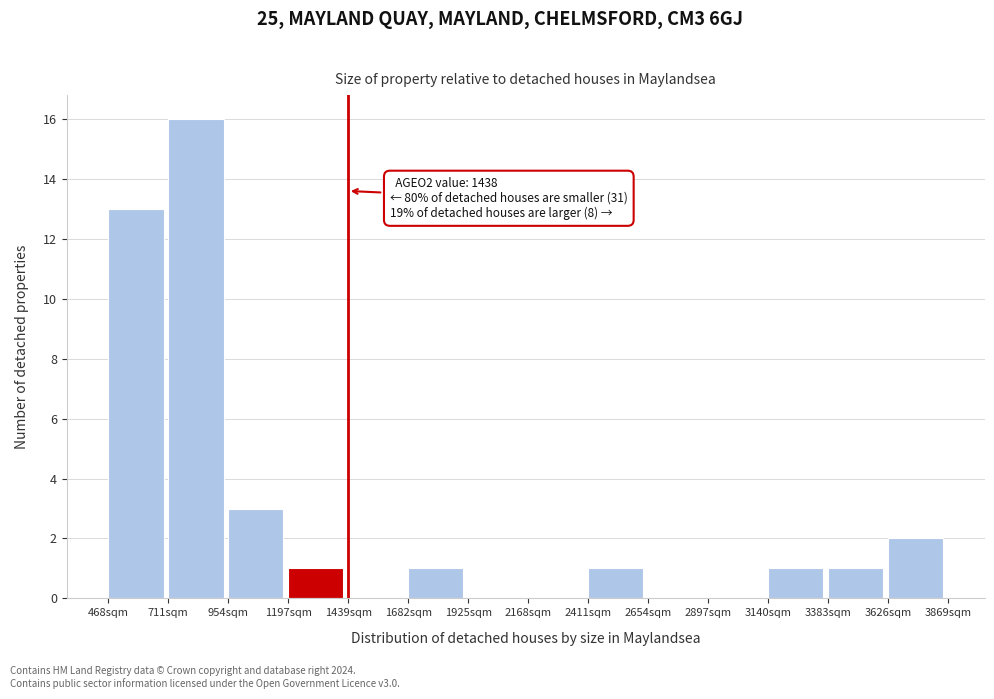

Which range on the x-axis has the tallest bar?

700 to 950